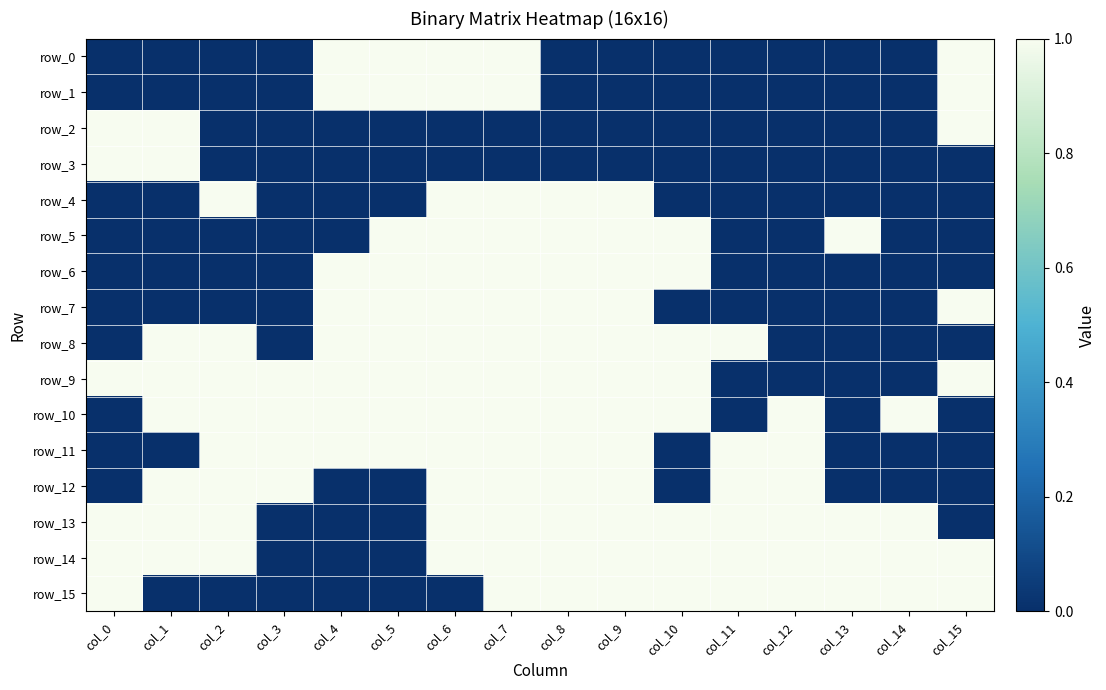

What is the sum of the row_13 values at col_13 and col_11?

2